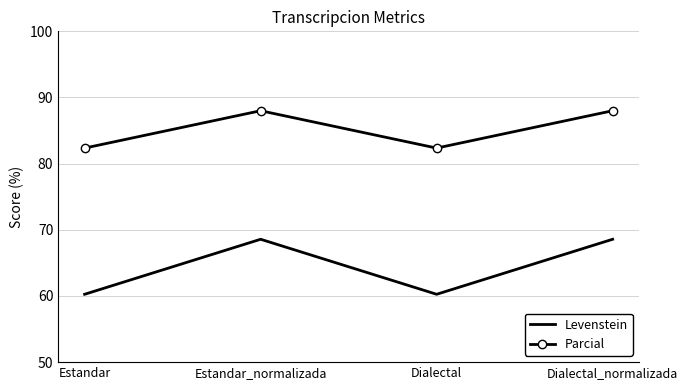

What is the total value across all series at Dialectal_normalizada?

156.6